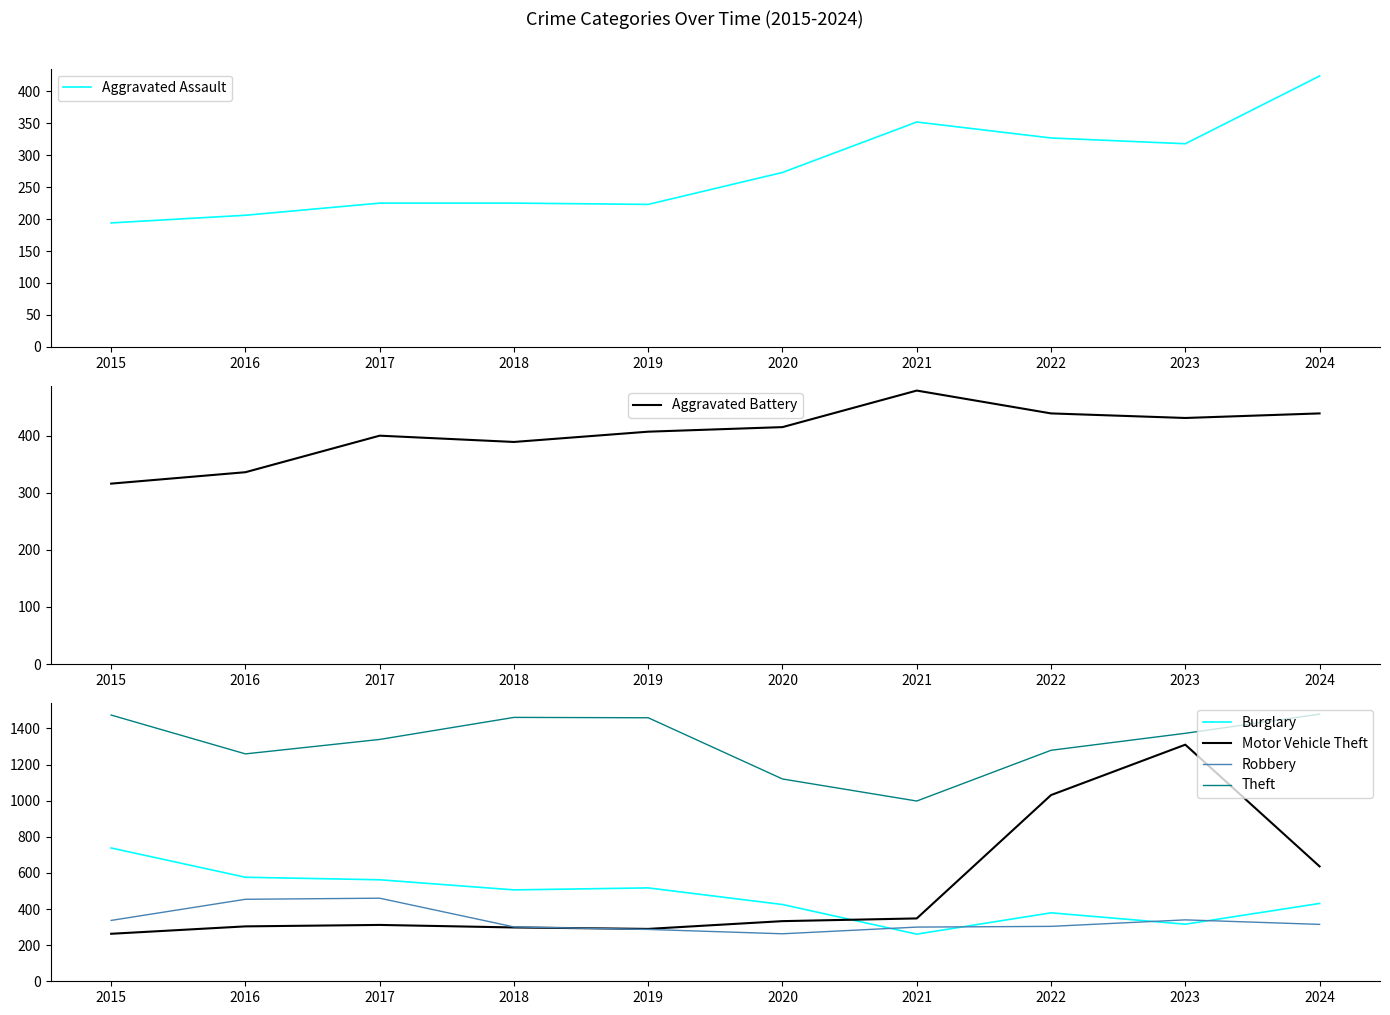

What are all the series names shown in the legend?

Aggravated Assault, Aggravated Battery, Burglary, Motor Vehicle Theft, Robbery, Theft